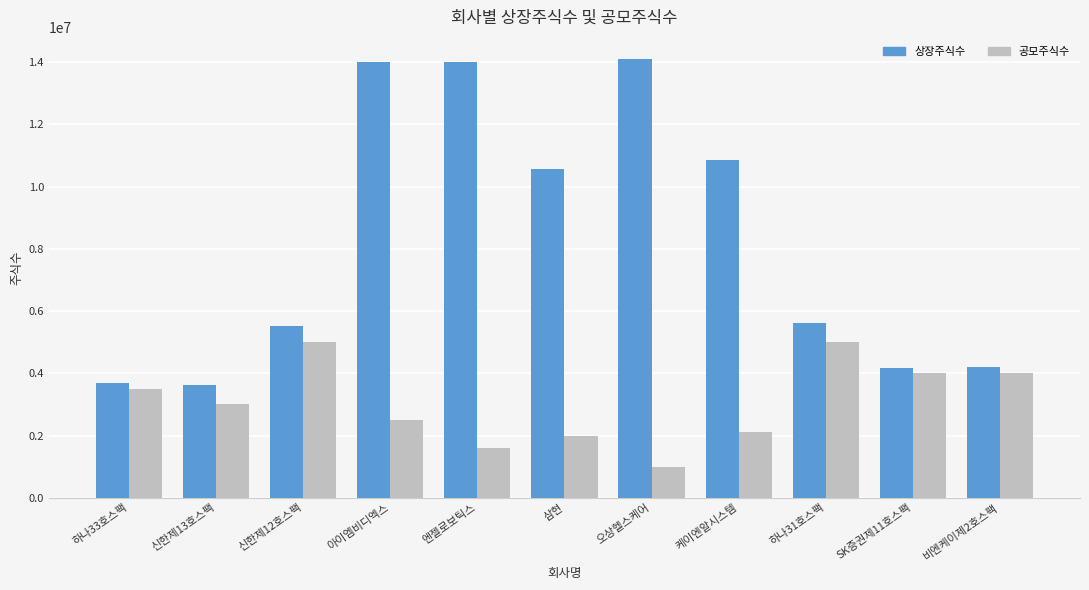

What is the approximate value of 상장주식수 at 신한제12호스팩, to the nearest 50?

5520000